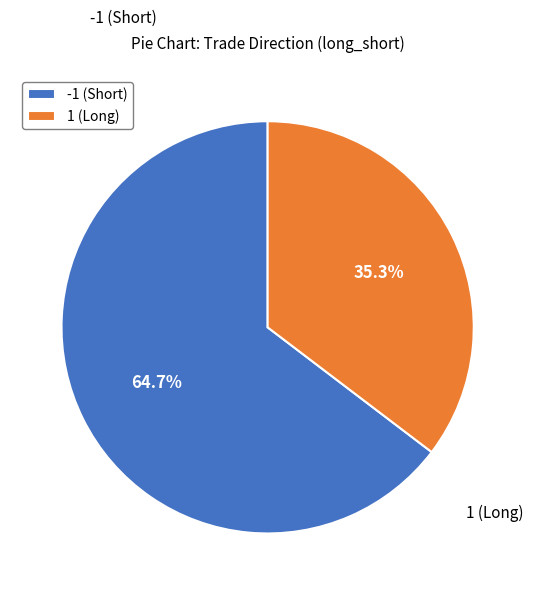

Does -1 (Short) account for over 50% of the chart?

Yes